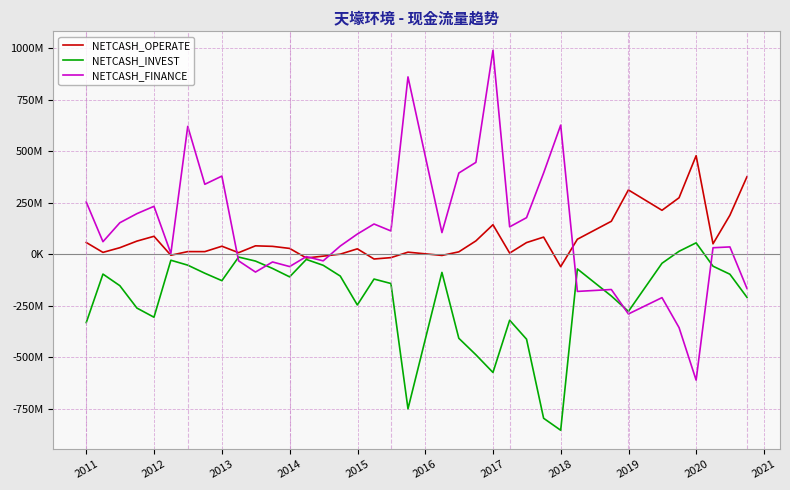

In NETCASH_OPERATE, how many points are higher than both neighbors (excluding endpoints)?

10